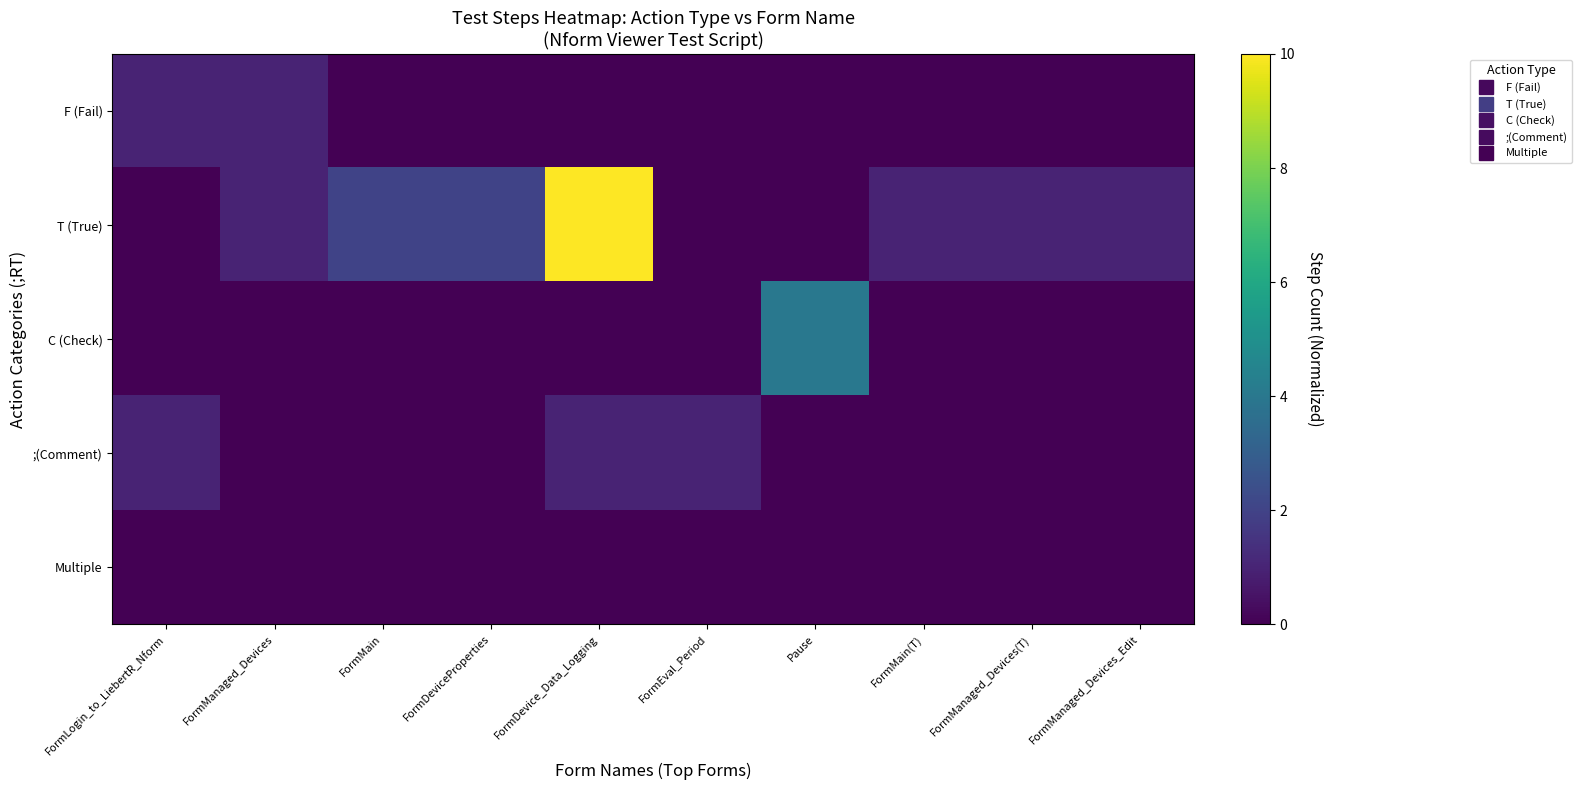

Reading right to left, transcribe all the data shown in this chart.

F (Fail): FormManaged_Devices_Edit=0.0	FormManaged_Devices(T)=0.0	FormMain(T)=0.0	Pause=0.0	FormEval_Period=0.0	FormDevice_Data_Logging=0.0	FormDeviceProperties=0.0	FormMain=0.0	FormManaged_Devices=0.1	FormLogin_to_LiebertR_Nform=0.1
T (True): FormManaged_Devices_Edit=0.1	FormManaged_Devices(T)=0.1	FormMain(T)=0.1	Pause=0.0	FormEval_Period=0.0	FormDevice_Data_Logging=1.0	FormDeviceProperties=0.2	FormMain=0.2	FormManaged_Devices=0.1	FormLogin_to_LiebertR_Nform=0.0
C (Check): FormManaged_Devices_Edit=0.0	FormManaged_Devices(T)=0.0	FormMain(T)=0.0	Pause=0.4	FormEval_Period=0.0	FormDevice_Data_Logging=0.0	FormDeviceProperties=0.0	FormMain=0.0	FormManaged_Devices=0.0	FormLogin_to_LiebertR_Nform=0.0
;(Comment): FormManaged_Devices_Edit=0.0	FormManaged_Devices(T)=0.0	FormMain(T)=0.0	Pause=0.0	FormEval_Period=0.1	FormDevice_Data_Logging=0.1	FormDeviceProperties=0.0	FormMain=0.0	FormManaged_Devices=0.0	FormLogin_to_LiebertR_Nform=0.1
Multiple: FormManaged_Devices_Edit=0.0	FormManaged_Devices(T)=0.0	FormMain(T)=0.0	Pause=0.0	FormEval_Period=0.0	FormDevice_Data_Logging=0.0	FormDeviceProperties=0.0	FormMain=0.0	FormManaged_Devices=0.0	FormLogin_to_LiebertR_Nform=0.0